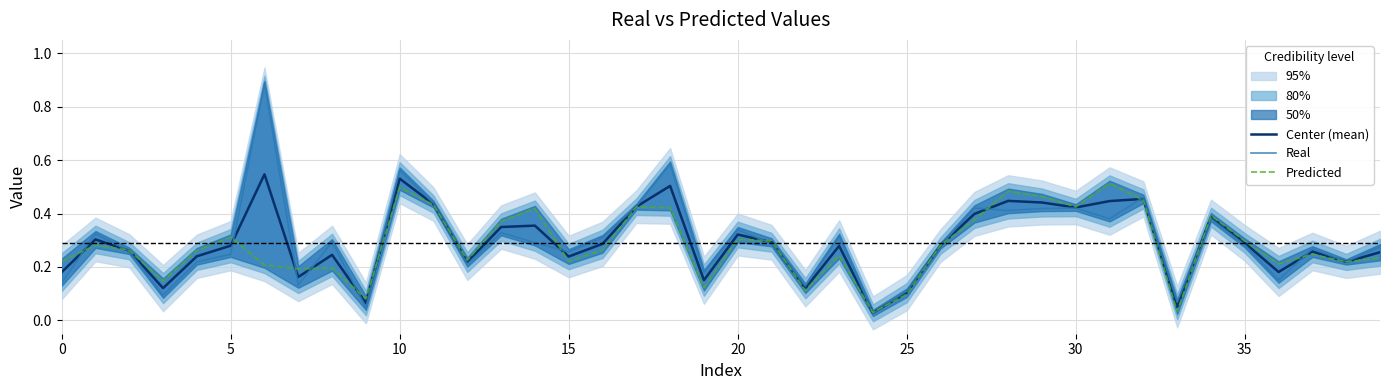

Which series changed the most between 33 and 34?

Predicted